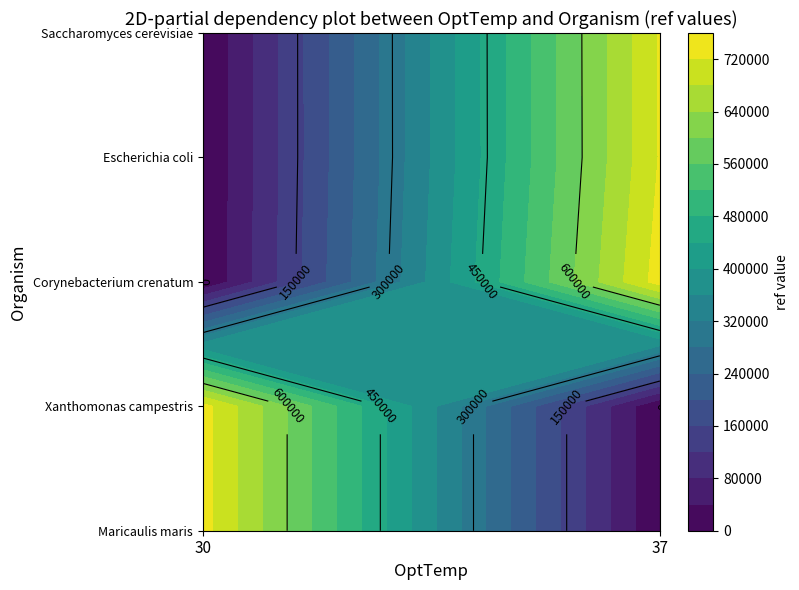

What is the difference between the highest and lowest values at 37?

738801